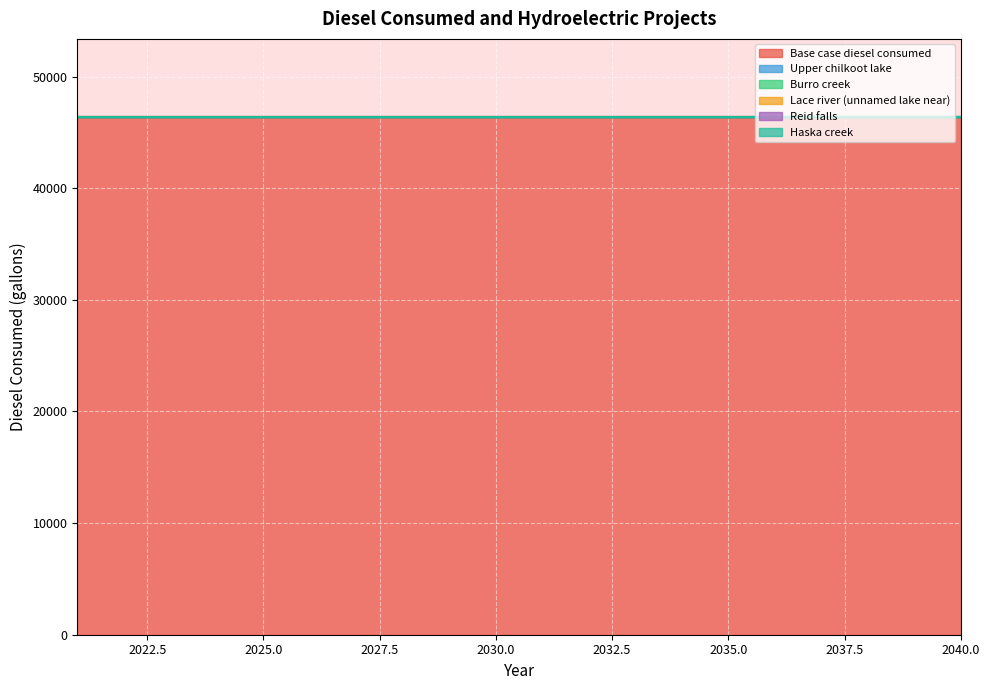

Does the chart display data point markers on the line(s)?

No